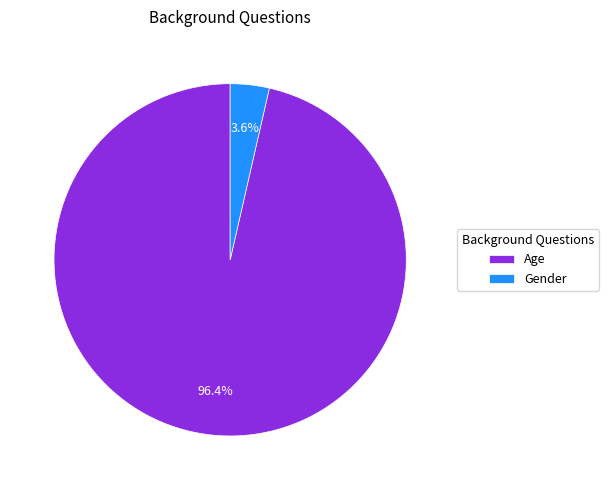

Which slice represents more than half of the pie?

Age